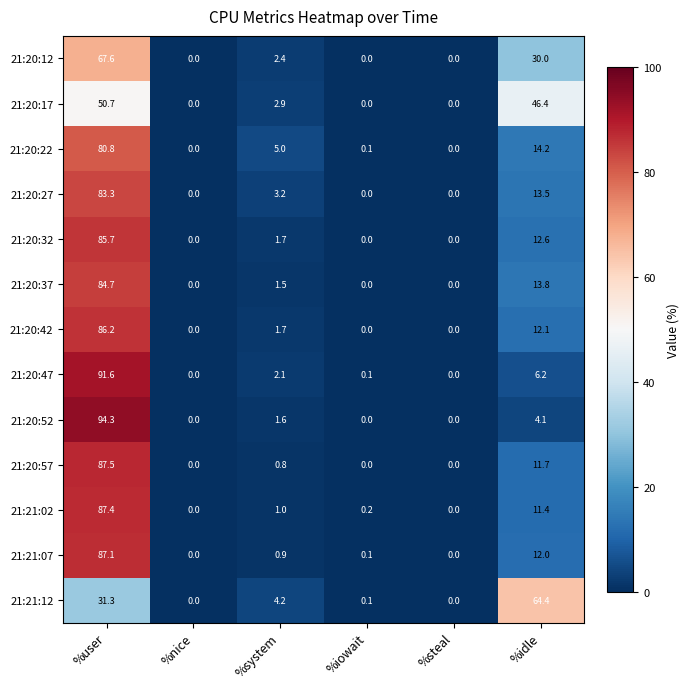

How many data points does each series have?

6